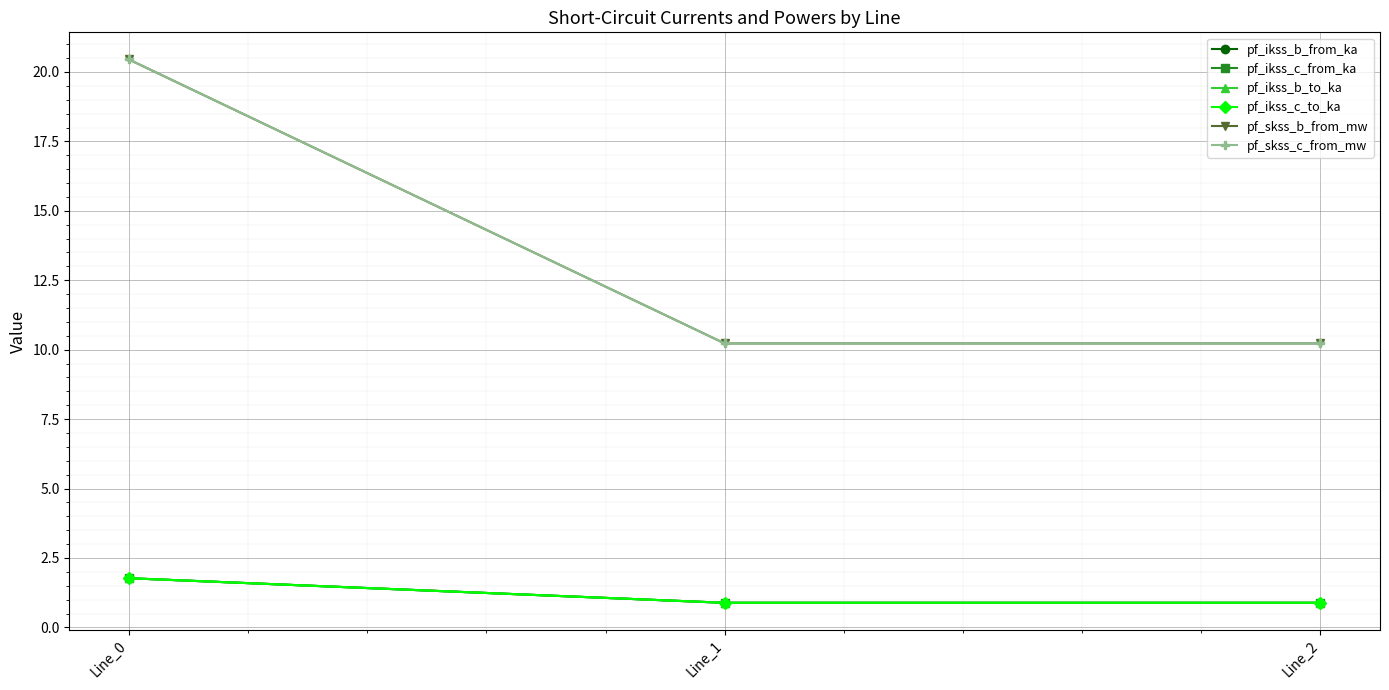

The value of pf_skss_c_from_mw at Line_2 is 10.2. True or false?

True